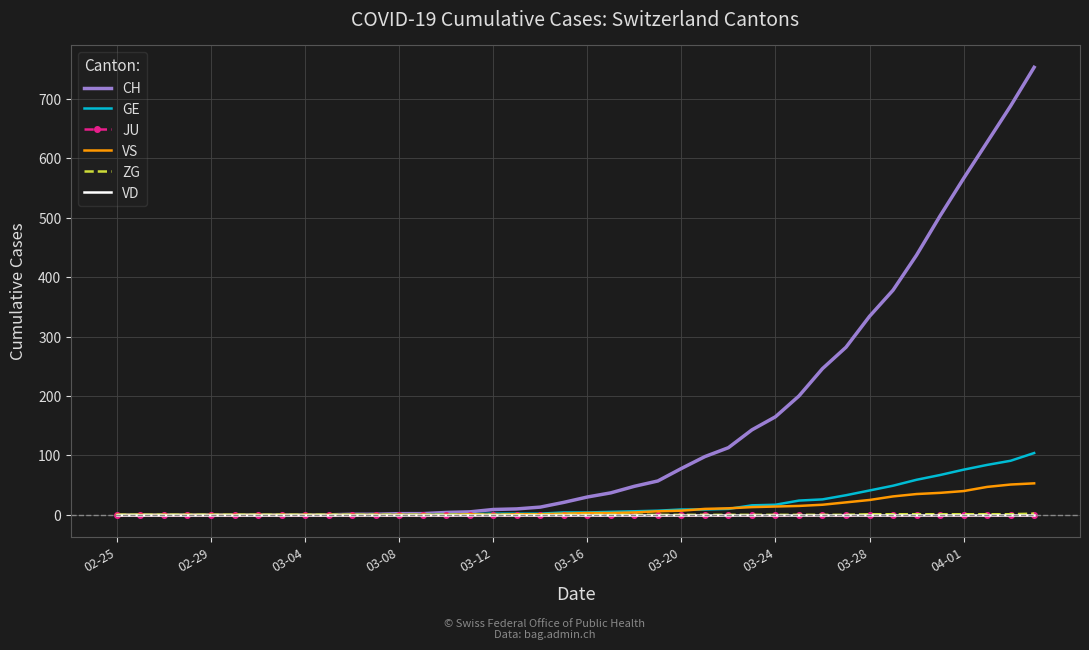

What is the sum of all ZG values?

9